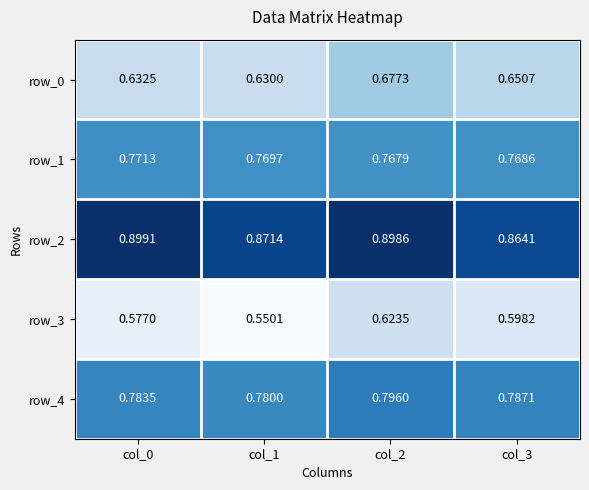

At which category is the sum across all series the highest?

col_2